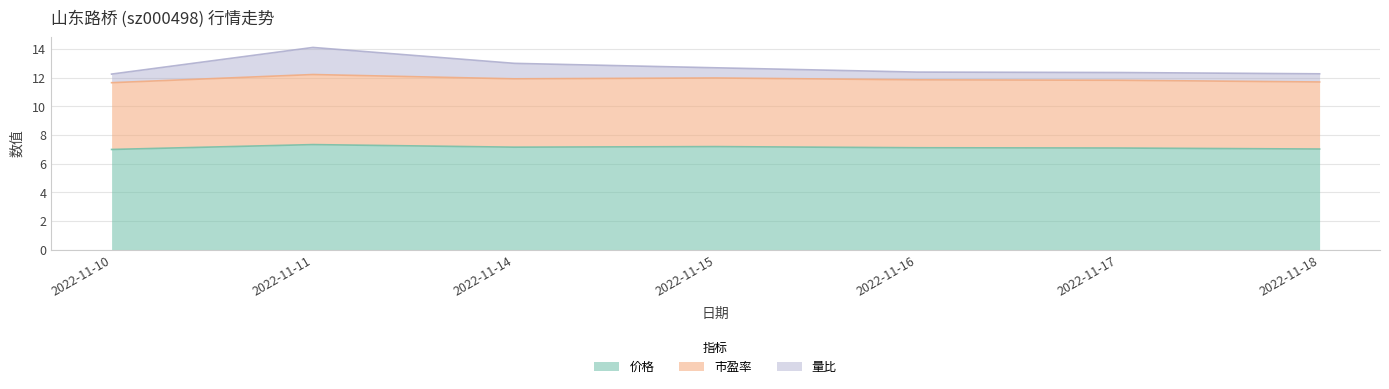

True or false: 价格 has a value of 4.6 at 2022-11-11.

False